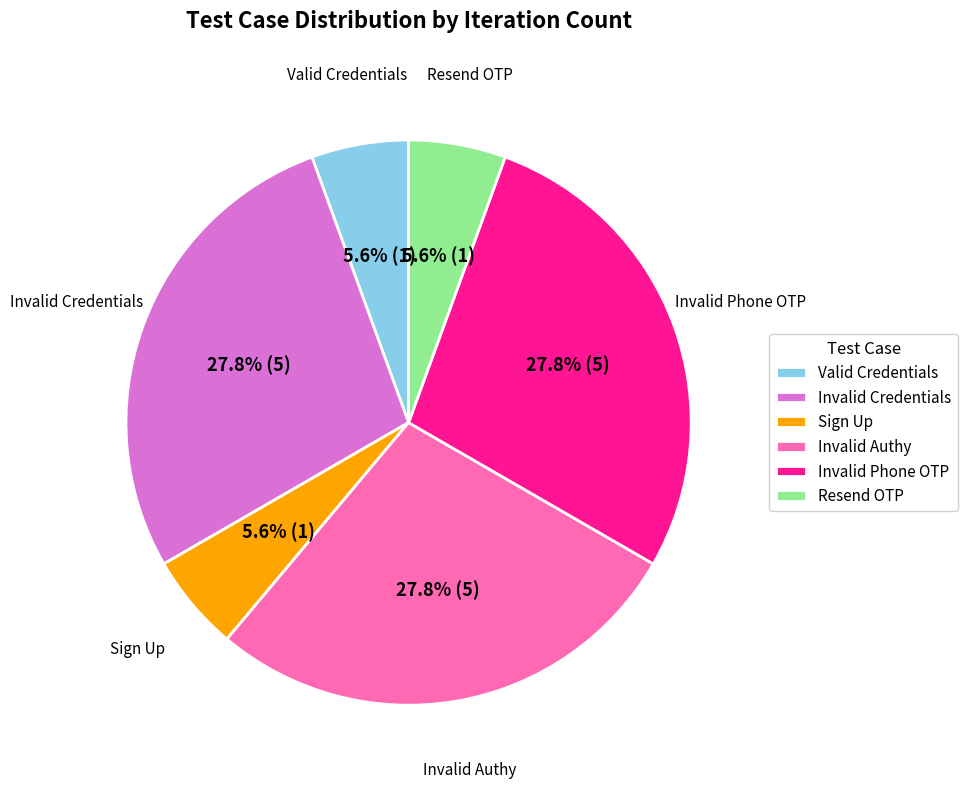

What percentage do Sign Up and Invalid Credentials together represent?

33.3%